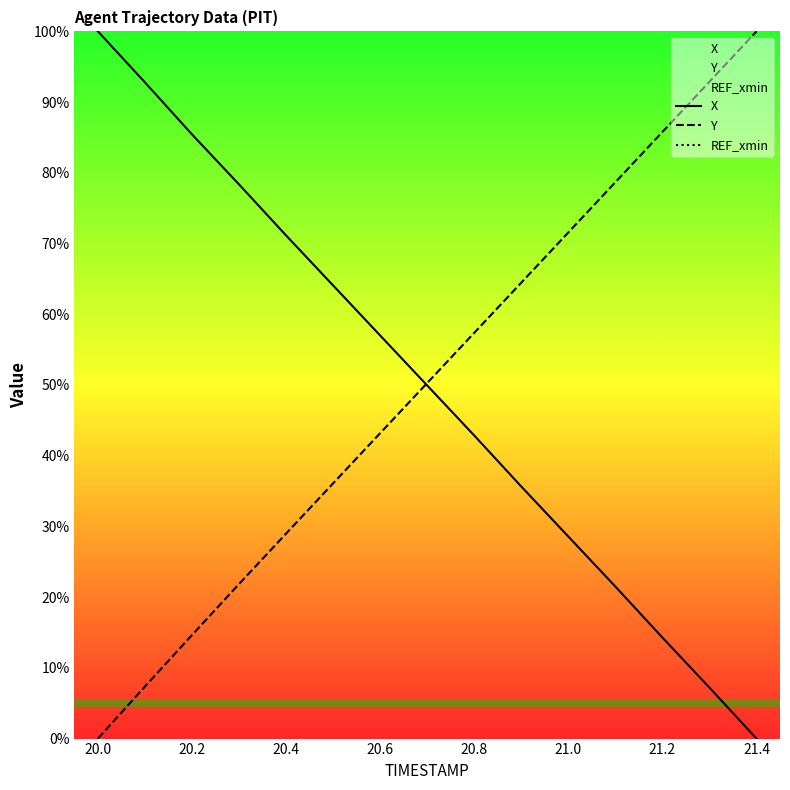

The X series shows 60.6 at 20.0. True or false?

False